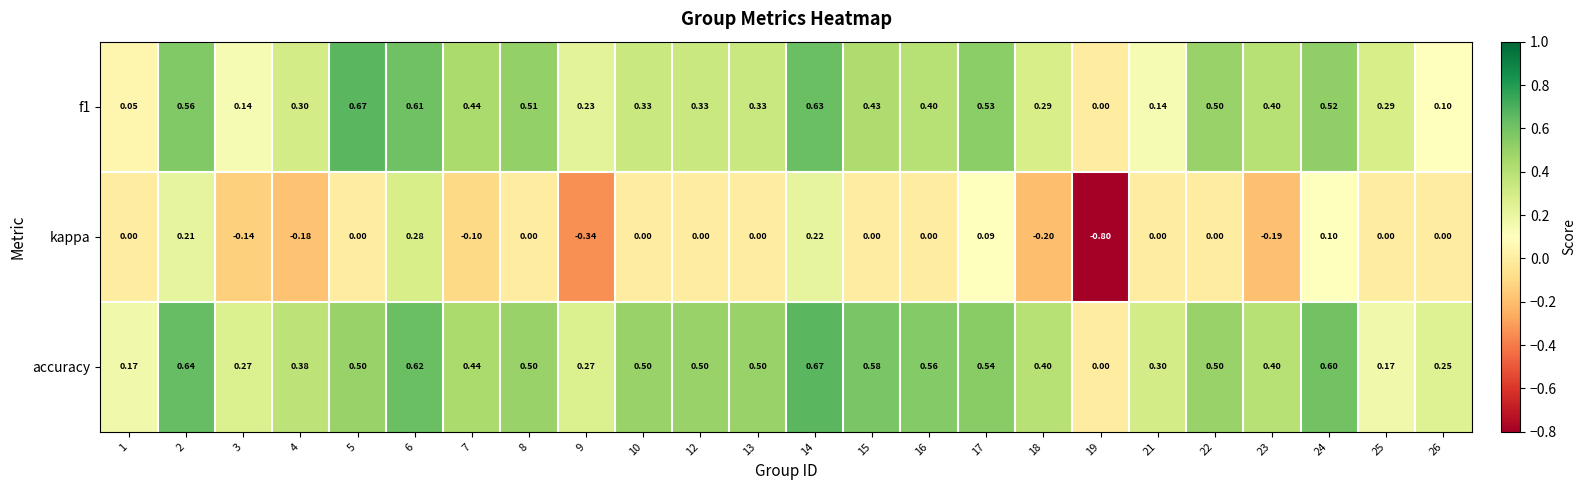

Which series has the widest spread of values?

kappa